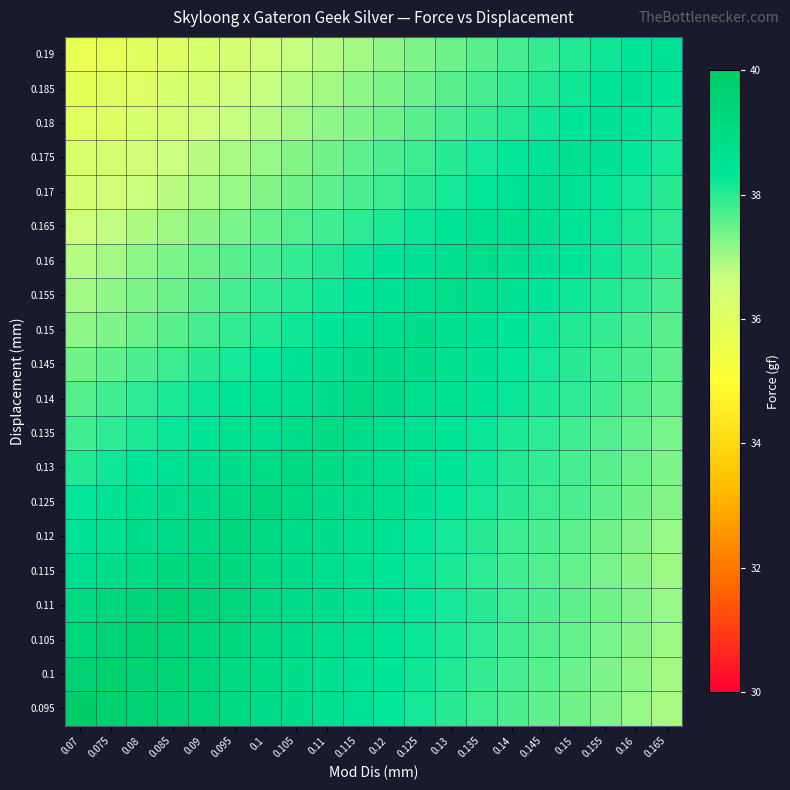

Rank the series by their maximum value, from lowest to highest.

0.18, 0.185, 0.19, 0.17, 0.175, 0.165, 0.15, 0.155, 0.16, 0.145, 0.135, 0.14, 0.13, 0.12, 0.125, 0.115, 0.11, 0.105, 0.1, 0.095